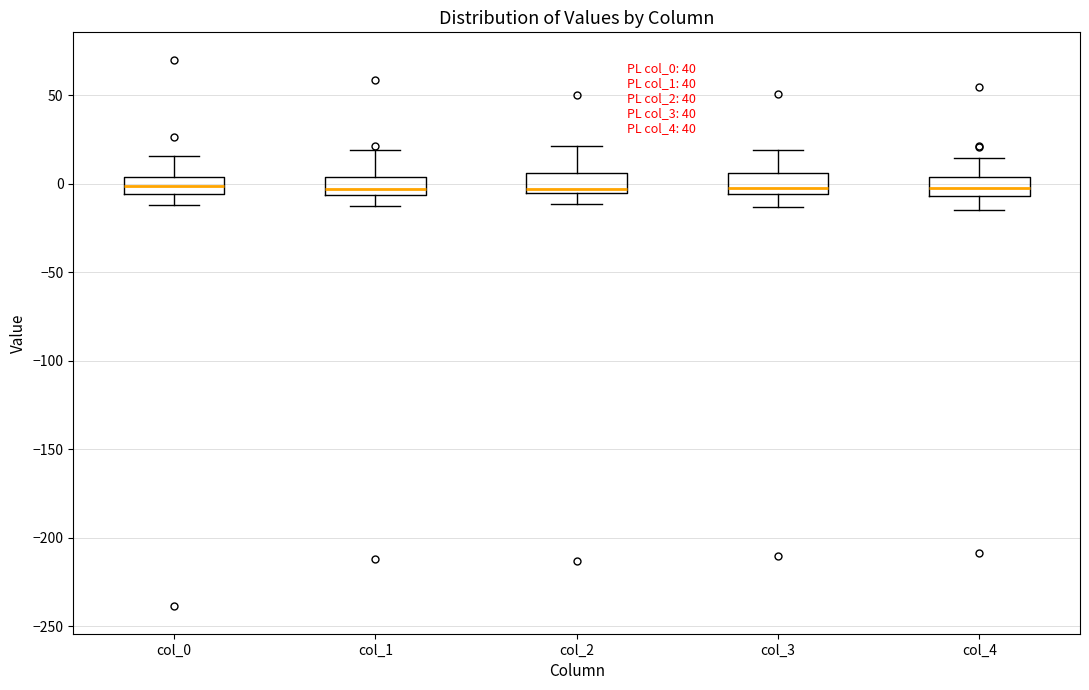

Where does the lower whisker of the box for col_1 end on the y-axis? The values are not printed on the chart, so give them approximately, as read against the axis.

-15